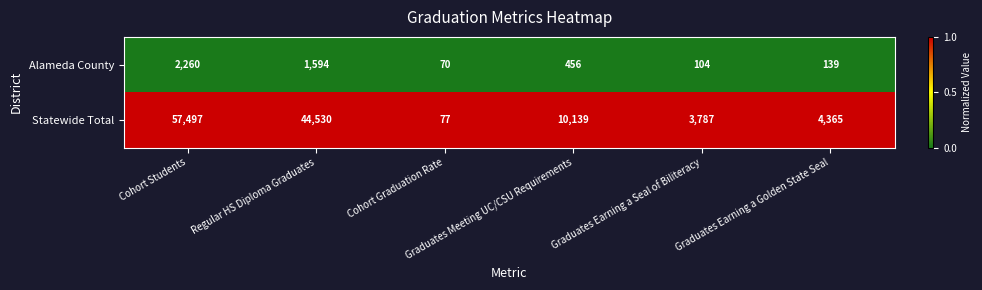

What is the difference between the second highest and minimum values in the Alameda County series?

1524